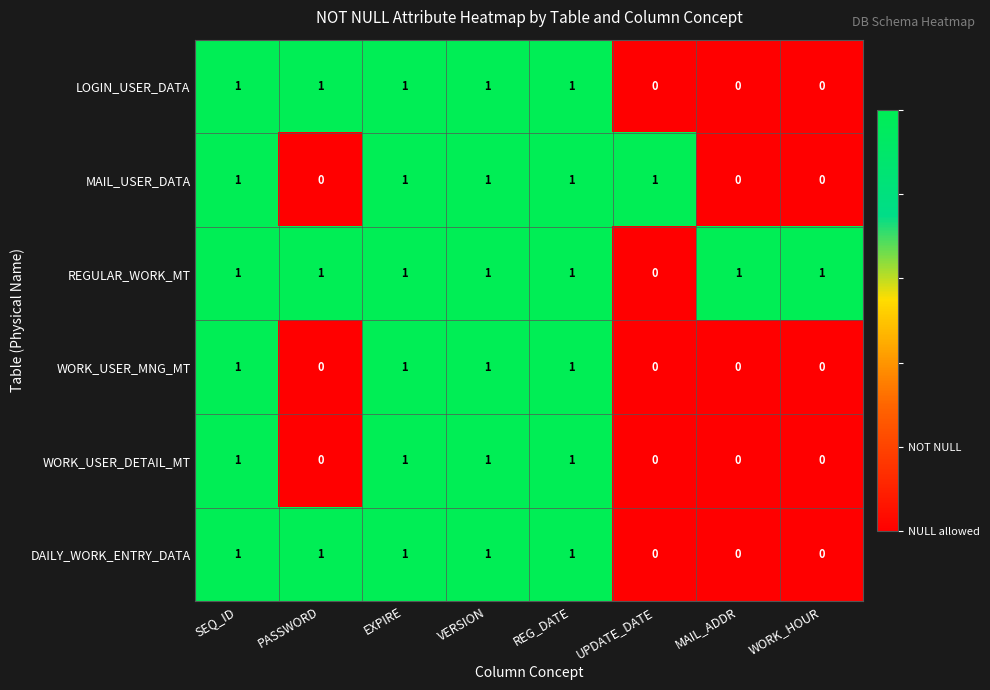

What is the sum of all LOGIN_USER_DATA values?

5